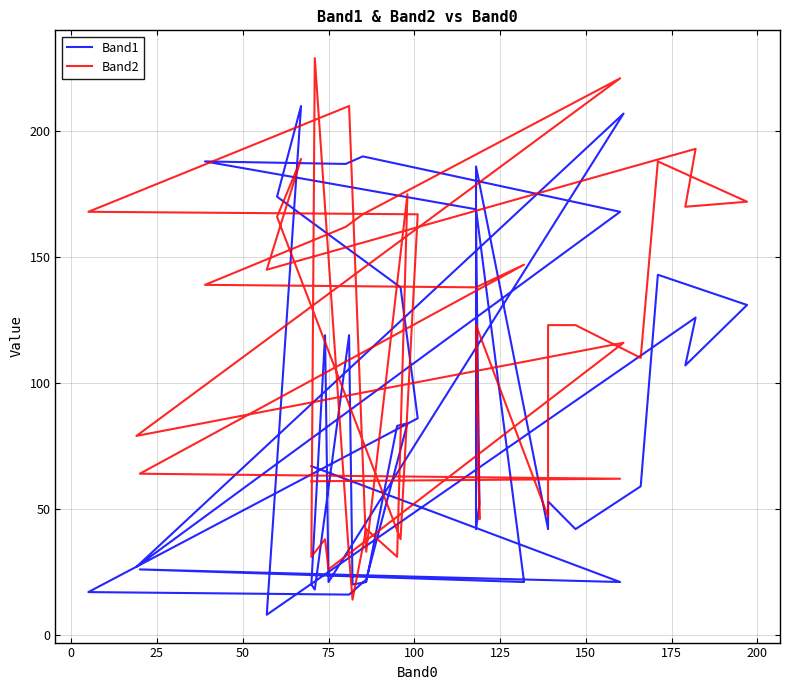

What is the sum of all Band2 values?

4630